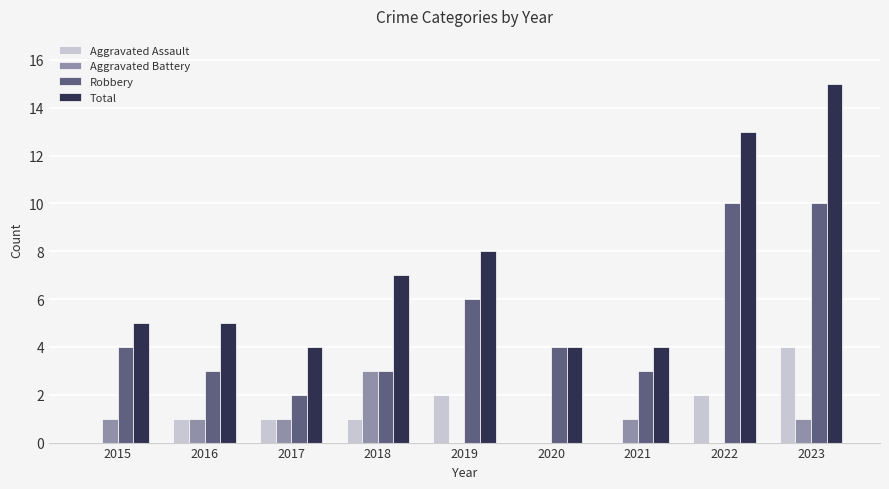

Which series changed the most between 2017 and 2020?

Robbery